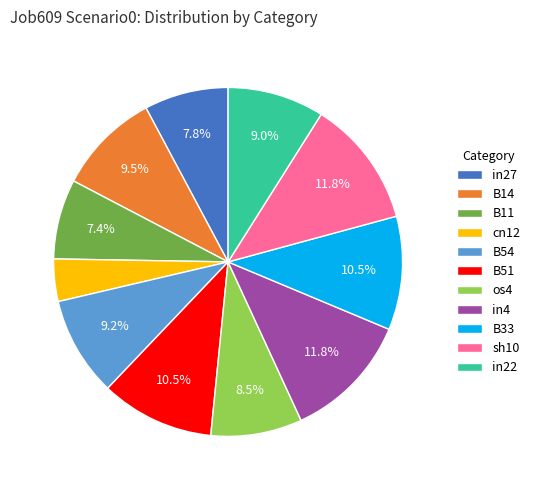

Between in27 and B54, which is larger?

B54